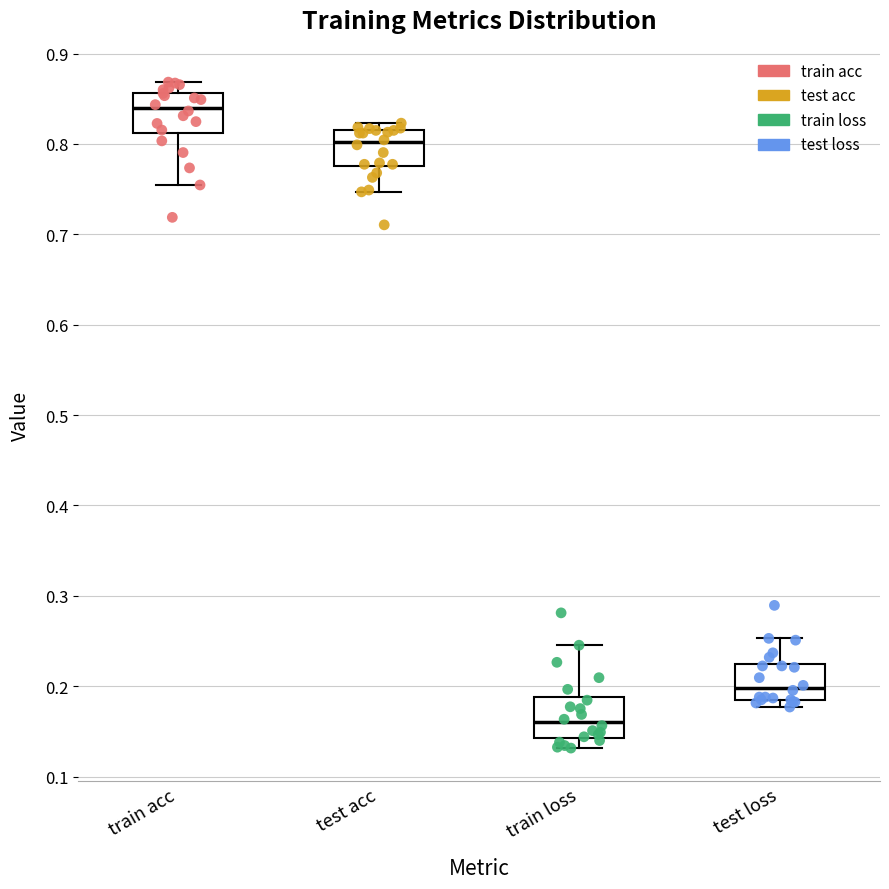

Reading left to right, read every box against the y-axis: the position of its median line, the range the box covers, and the ends of its whiskers. The values are not printed on the chart, so give them approximately, as read against the axis.

train acc: median 0.84, box 0.81 to 0.86, whiskers 0.75 to 0.87
test acc: median 0.80, box 0.78 to 0.82, whiskers 0.75 to 0.82 (just above the box's upper edge)
train loss: median 0.16, box 0.14 to 0.19, whiskers 0.13 to 0.25
test loss: median 0.20, box 0.19 to 0.22, whiskers 0.18 to 0.25